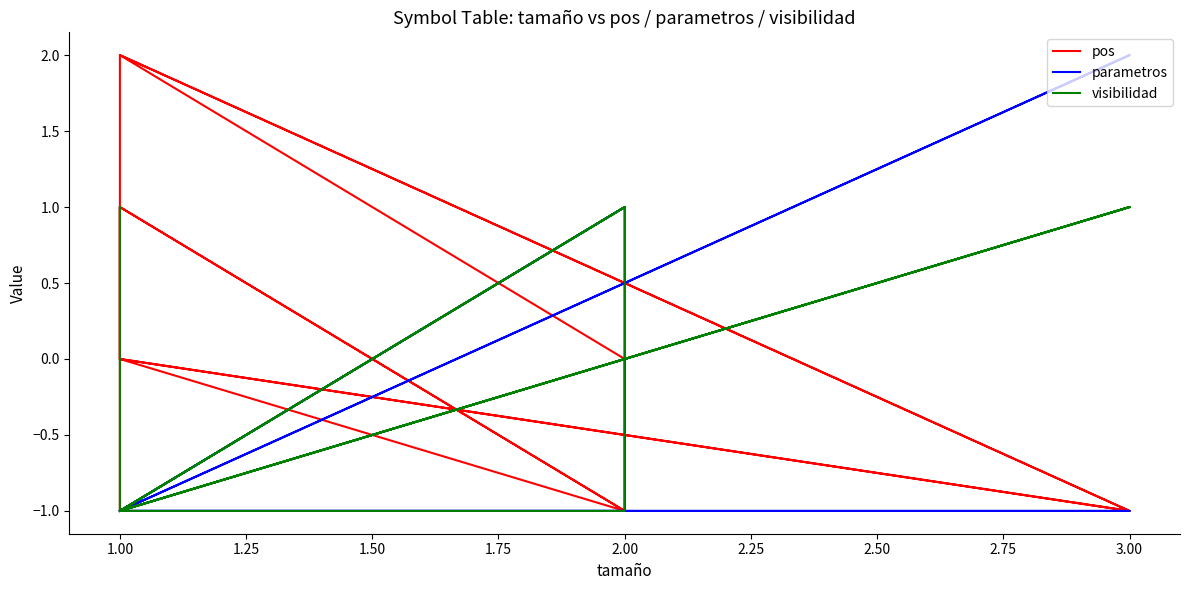

Does the chart have visible grid lines?

No